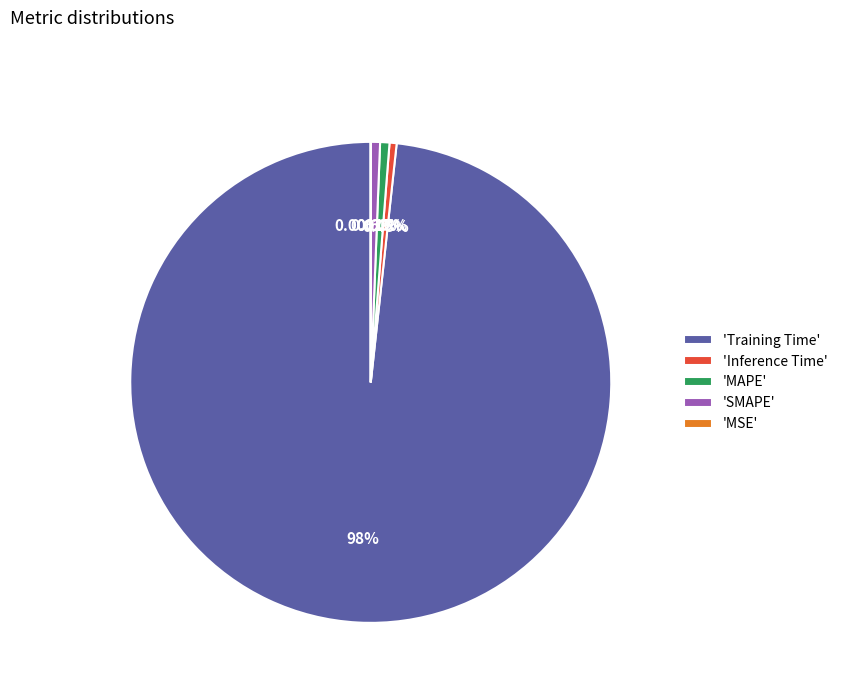

Which category has the biggest portion of the pie?

'Training Time'